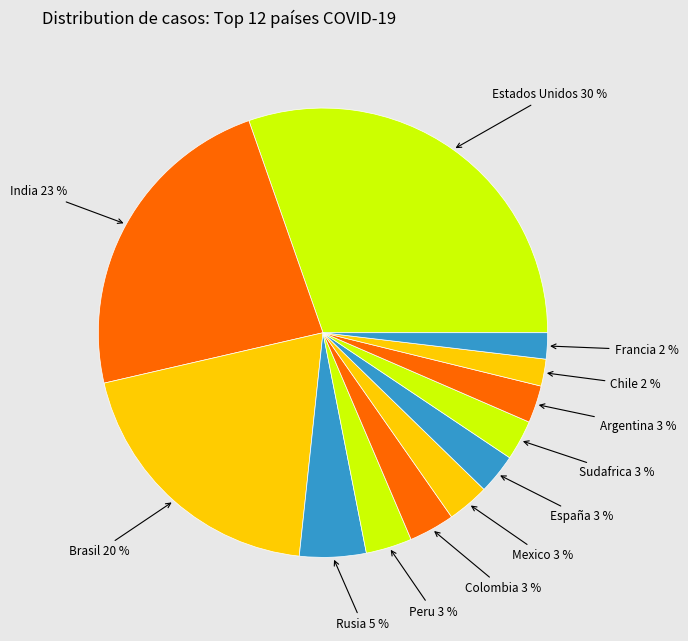

Is the sum of Peru and Brasil greater than half?

No